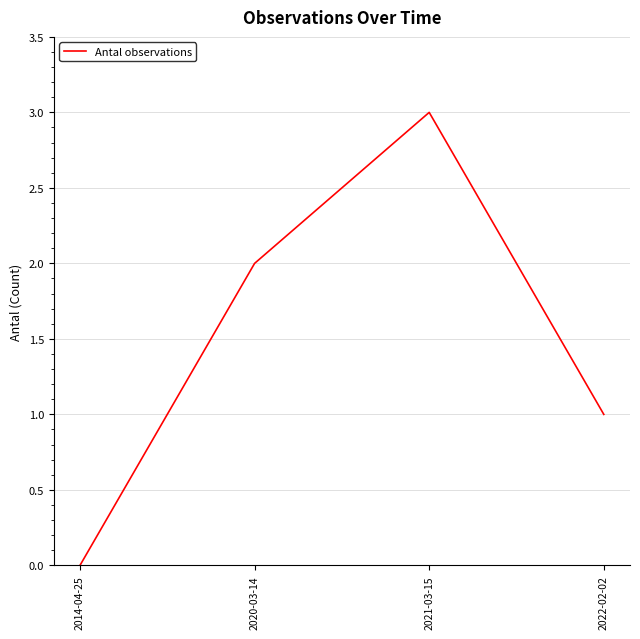

Reading right to left, what are all the values shown in this chart?

1	3	2	0